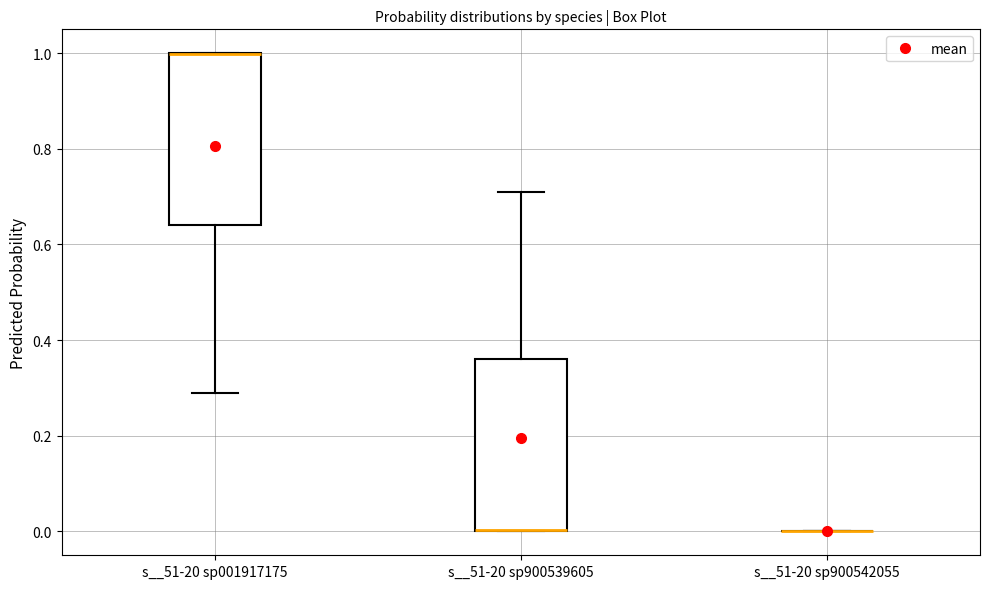

Where is the upper edge of the box for s__51-20 sp001917175 on the y-axis? The values are not printed on the chart, so give them approximately, as read against the axis.

1.00